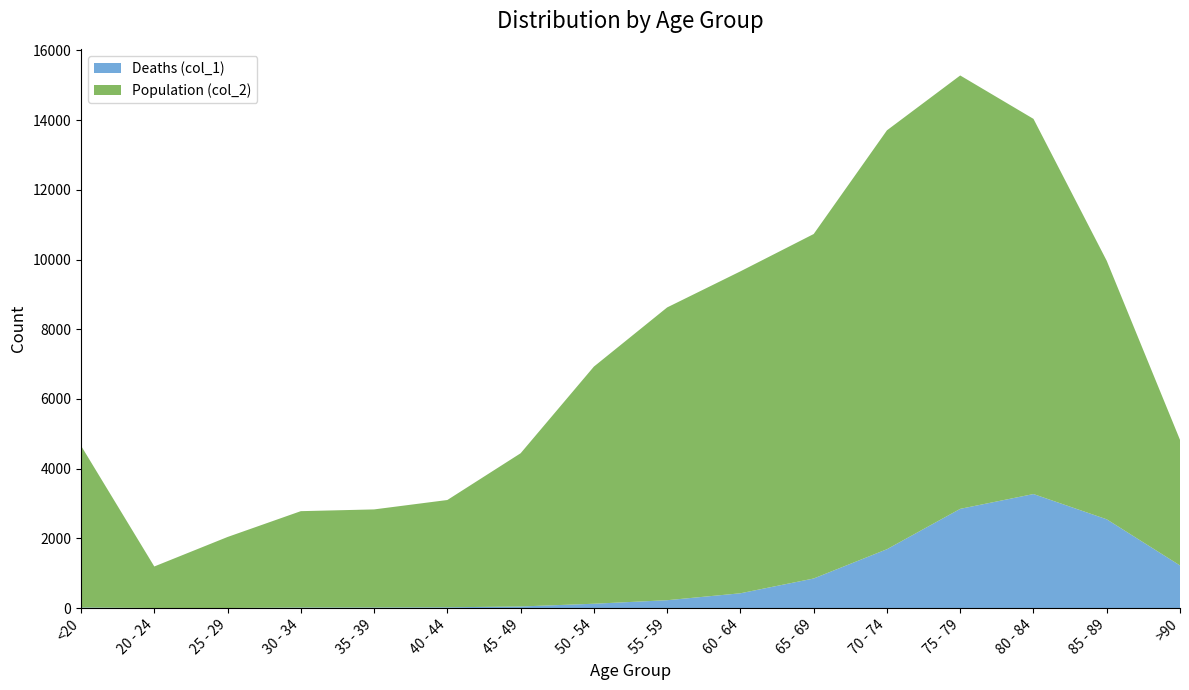

Reading left to right, transcribe all the data shown in this chart.

Deaths (col_1): 18	4	3	17	18	24	47	126	227	426	850	1690	2848	3273	2548	1224
Population (col_2): 4641	1191	2038	2765	2814	3078	4396	6803	8400	9236	9883	12018	12434	10764	7417	3604